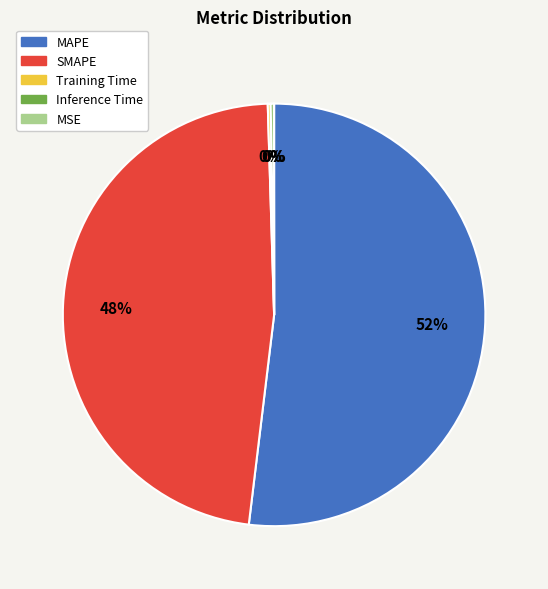

To the nearest percent, what is the difference between the largest and smallest slice percentages?

52%